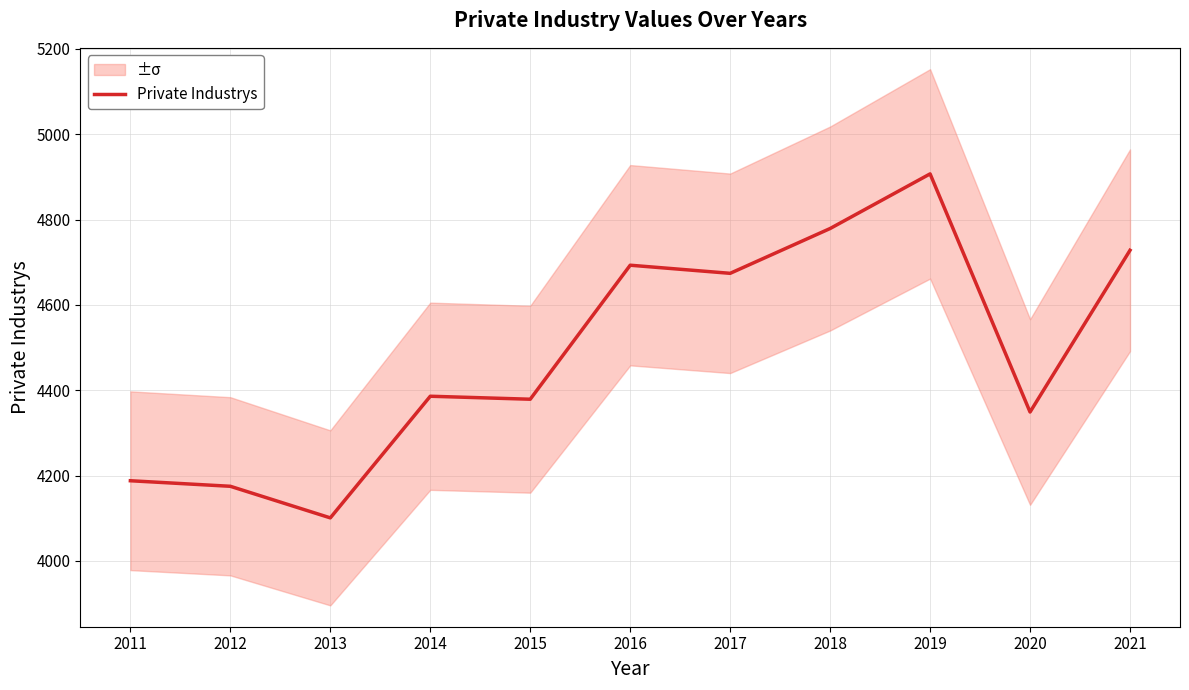

What value does the data have at 2016?

4693